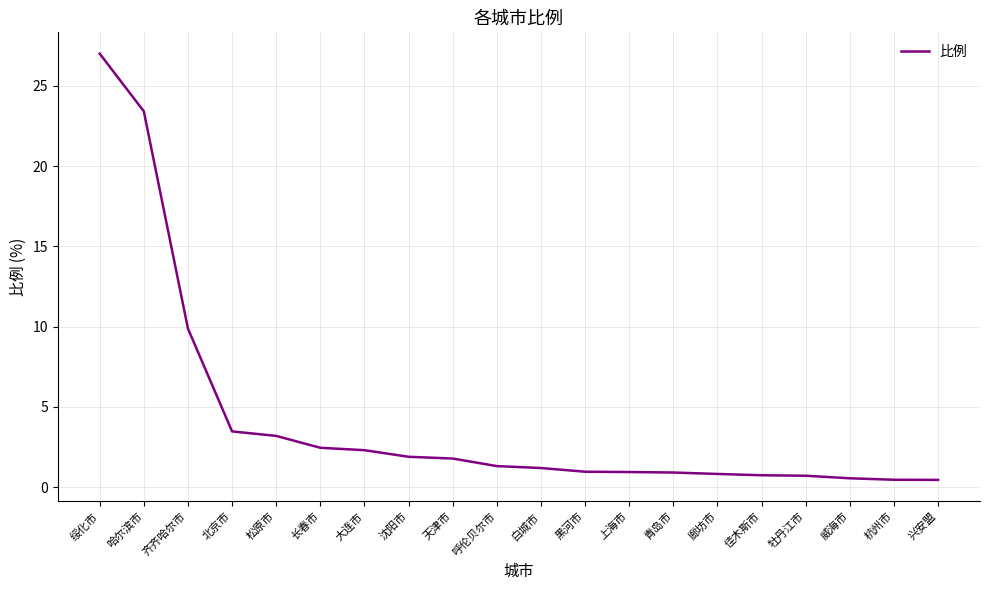

What position from the left is 北京市?

4